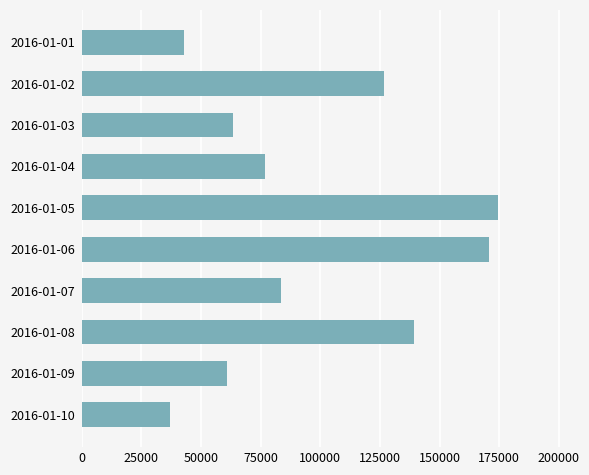

Reading top to bottom, list all the values displayed in this chart.

2016-01-01=42679	2016-01-02=126852	2016-01-03=63210	2016-01-04=76960	2016-01-05=174389	2016-01-06=170828	2016-01-07=83656	2016-01-08=139259	2016-01-09=60876	2016-01-10=36914